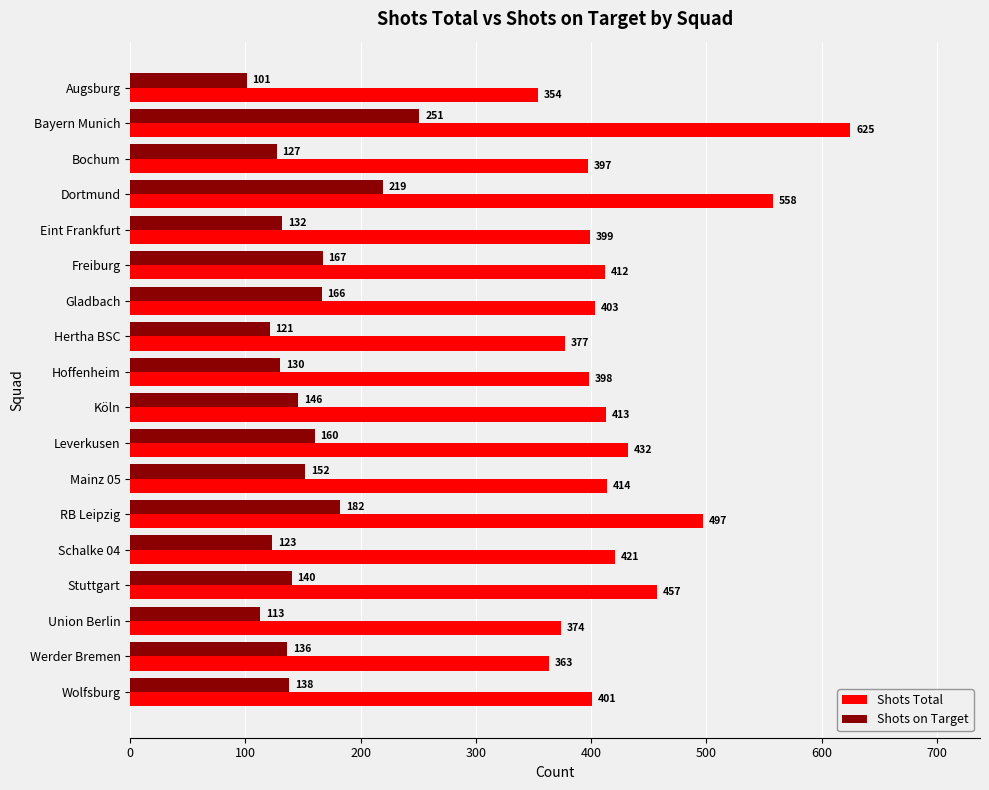

At which label is Shots on Target closest to 176?

RB Leipzig